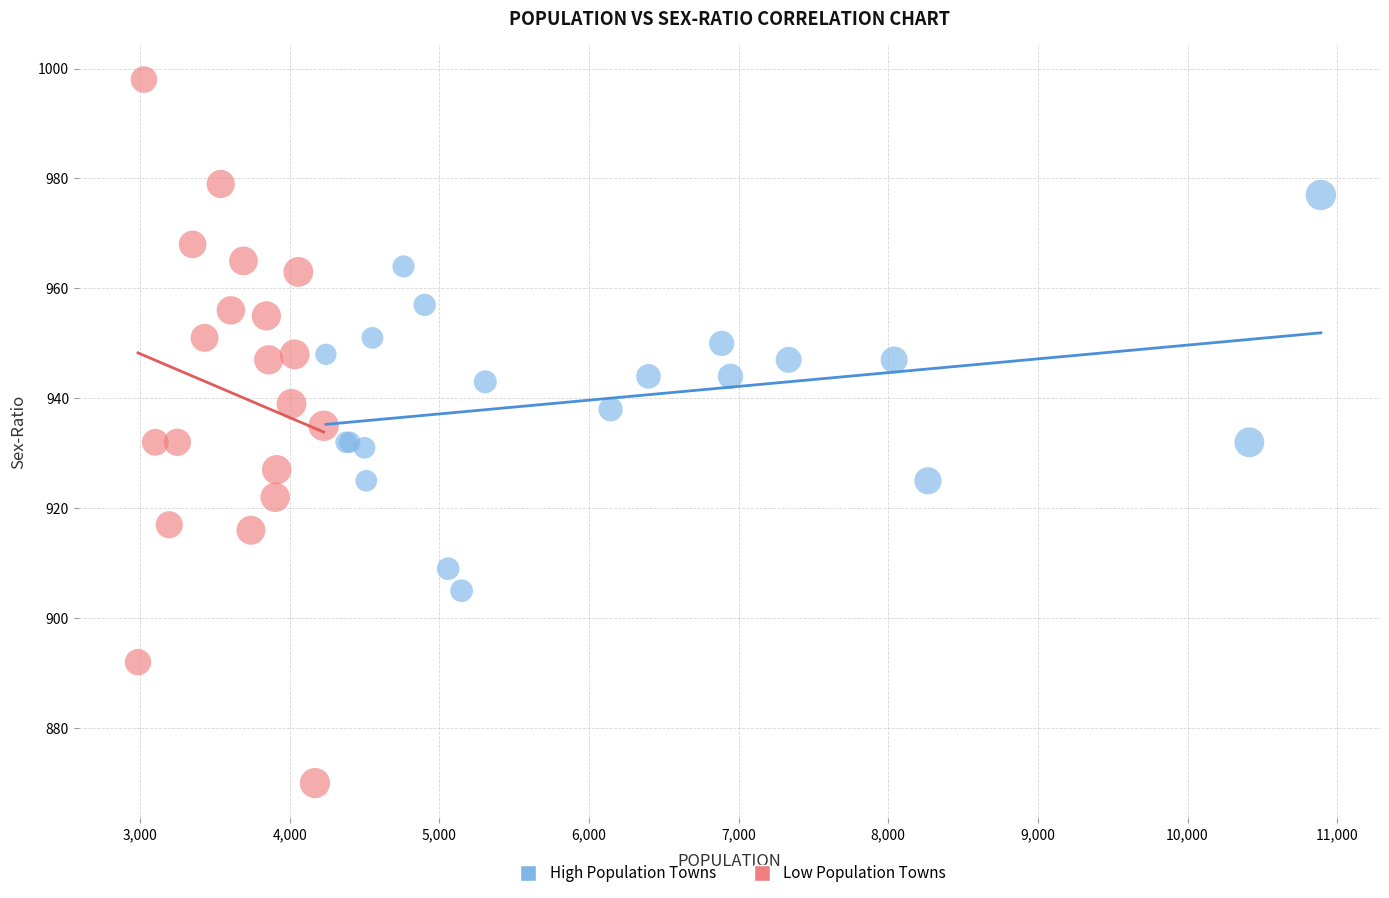

Which series reaches the maximum Y coordinate?

Low Population Towns